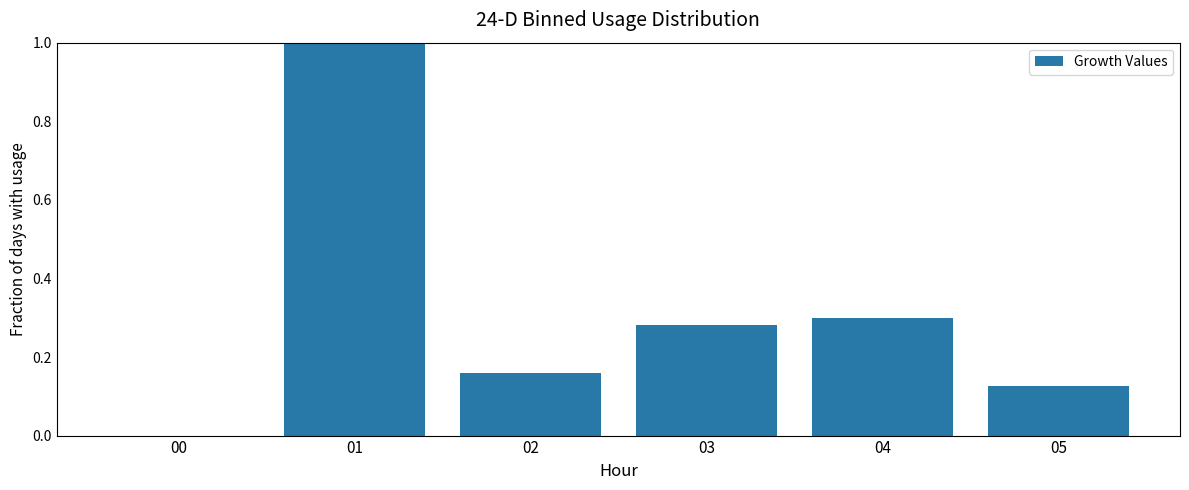

What is the change in value from 00 to 03?

+0.3